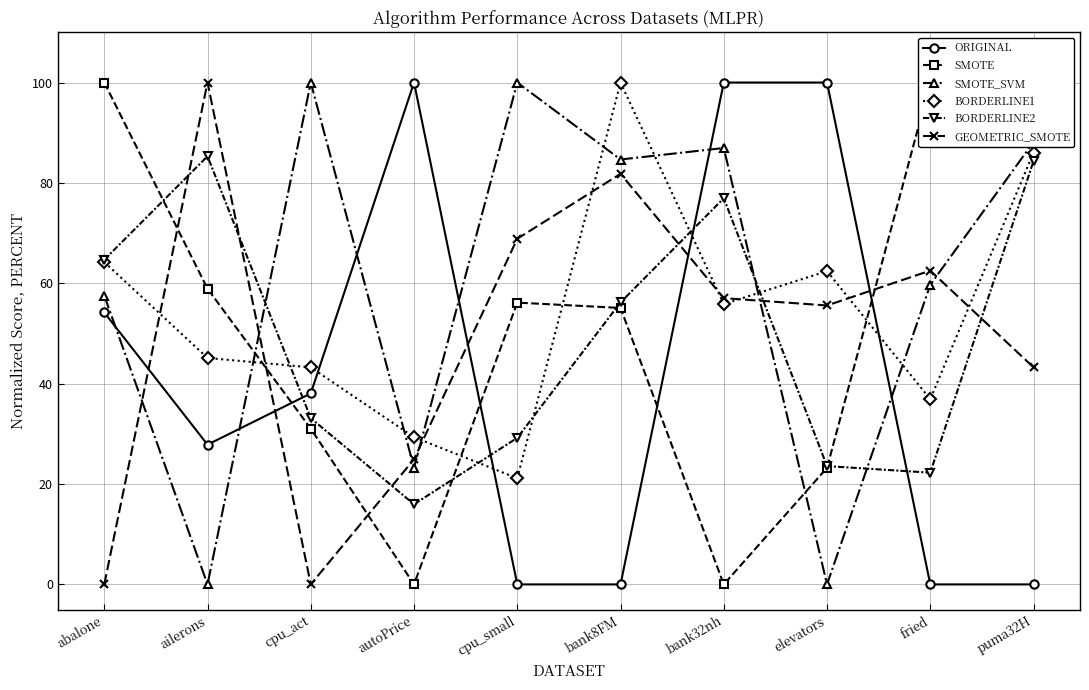

Between cpu_act and cpu_small, which series saw the biggest shift?

GEOMETRIC_SMOTE